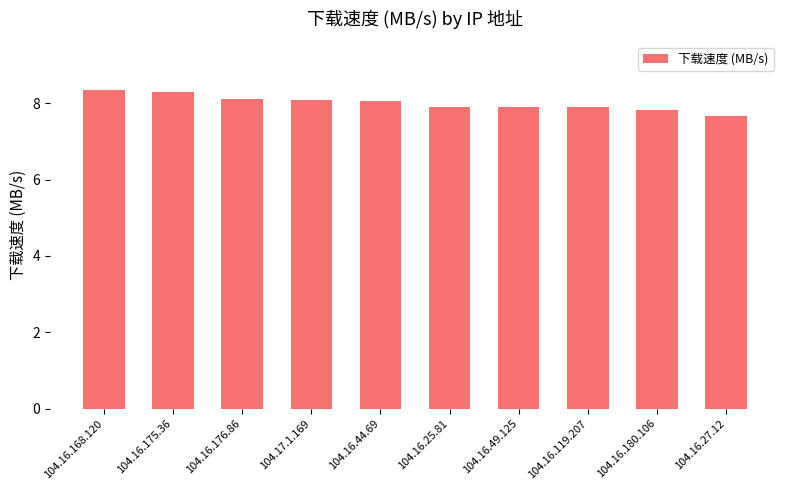

What is the difference between the values at 104.16.180.106 and 104.16.49.125?

0.1